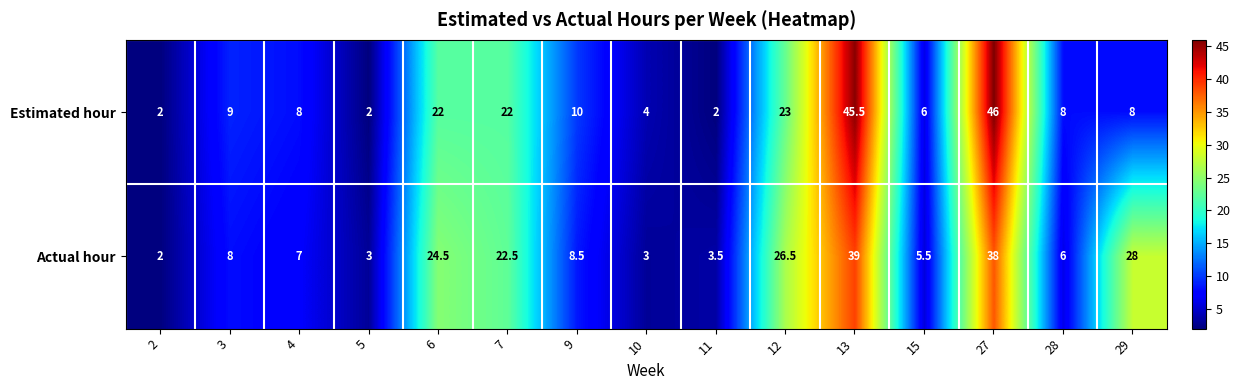

Which label corresponds to the largest value in the chart?

27